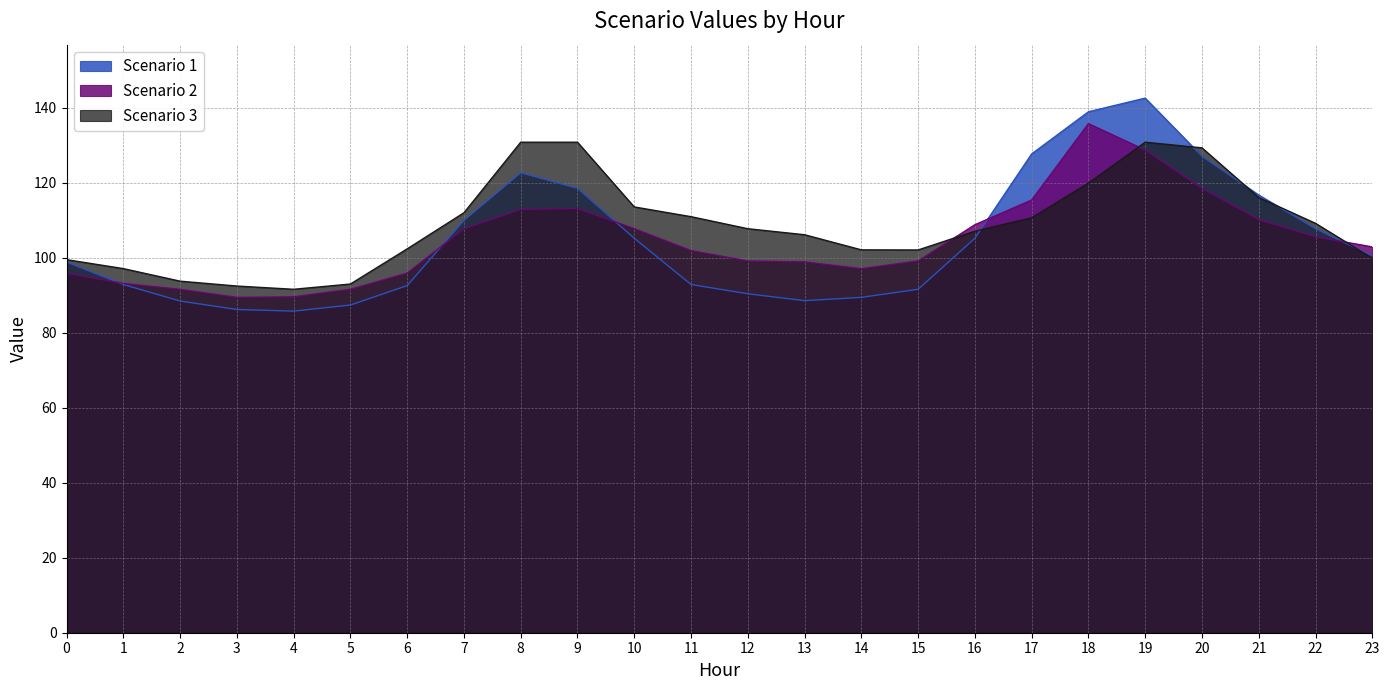

What is the difference between the maximum and minimum values in the Scenario 1 series?

56.8